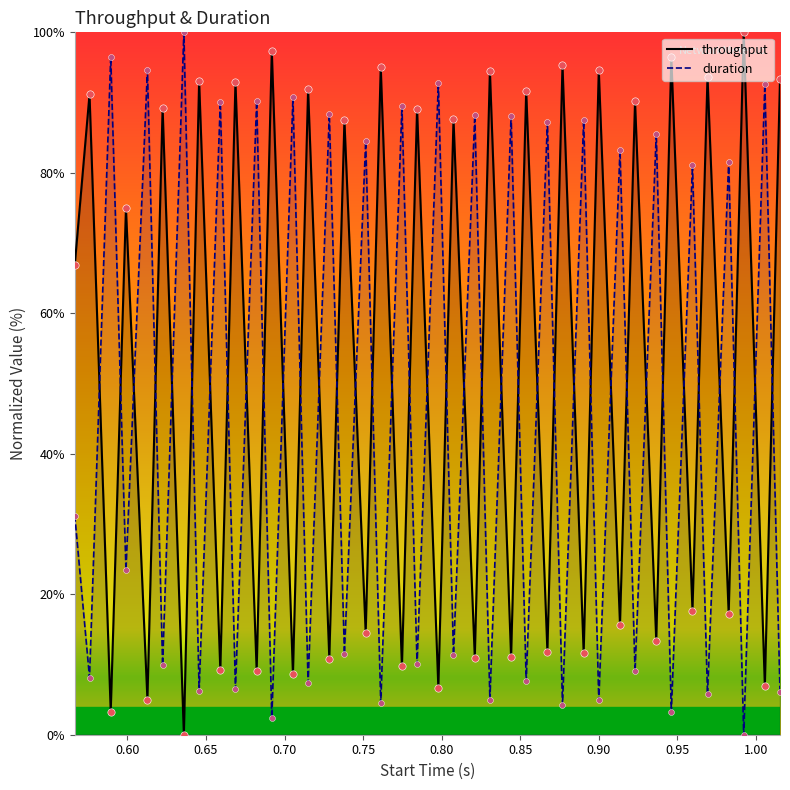

Which series contains the highest Y value?

throughput